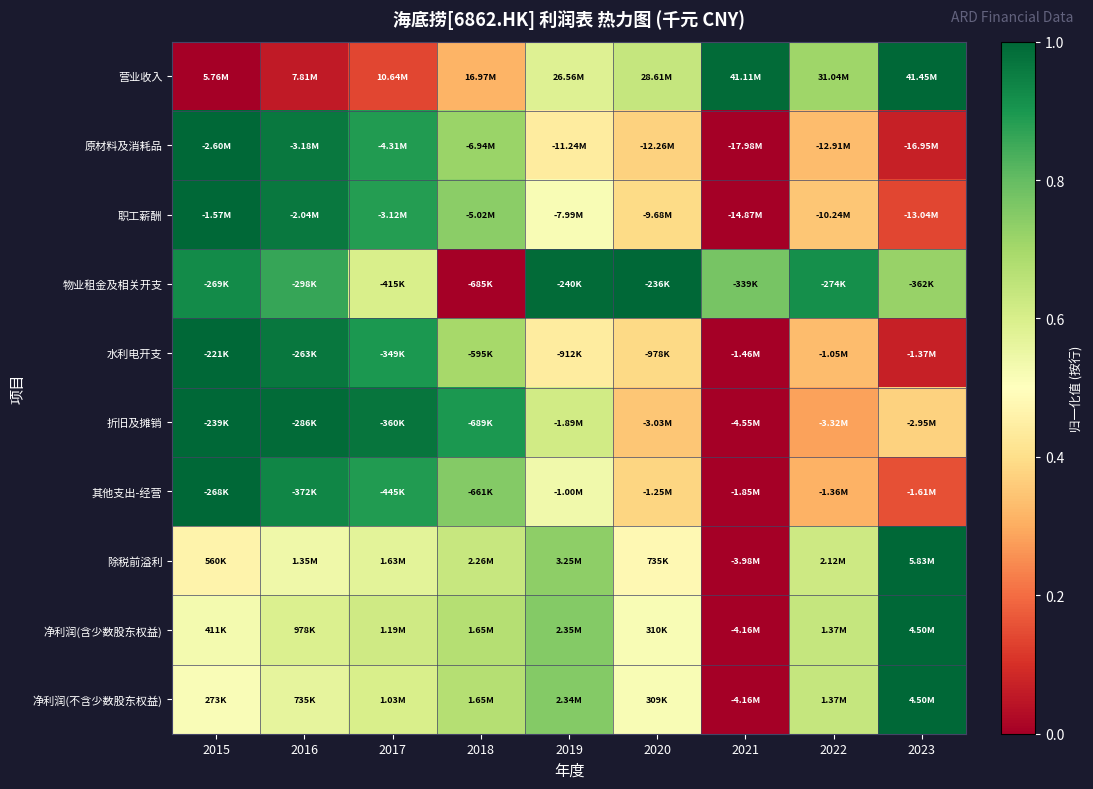

Reading left to right, transcribe all the data shown in this chart.

营业收入: 2015=0.0	2016=0.1	2017=0.1	2018=0.3	2019=0.6	2020=0.6	2021=1.0	2022=0.7	2023=1.0
原材料及消耗品: 2015=1.0	2016=1.0	2017=0.9	2018=0.7	2019=0.4	2020=0.4	2021=0.0	2022=0.3	2023=0.1
职工薪酬: 2015=1.0	2016=1.0	2017=0.9	2018=0.7	2019=0.5	2020=0.4	2021=0.0	2022=0.3	2023=0.1
物业租金及相关开支: 2015=0.9	2016=0.9	2017=0.6	2018=0.0	2019=1.0	2020=1.0	2021=0.8	2022=0.9	2023=0.7
水利电开支: 2015=1.0	2016=1.0	2017=0.9	2018=0.7	2019=0.4	2020=0.4	2021=0.0	2022=0.3	2023=0.1
折旧及摊销: 2015=1.0	2016=1.0	2017=1.0	2018=0.9	2019=0.6	2020=0.4	2021=0.0	2022=0.3	2023=0.4
其他支出-经营: 2015=1.0	2016=0.9	2017=0.9	2018=0.8	2019=0.5	2020=0.4	2021=0.0	2022=0.3	2023=0.2
除税前溢利: 2015=0.5	2016=0.5	2017=0.6	2018=0.6	2019=0.7	2020=0.5	2021=0.0	2022=0.6	2023=1.0
净利润(含少数股东权益): 2015=0.5	2016=0.6	2017=0.6	2018=0.7	2019=0.8	2020=0.5	2021=0.0	2022=0.6	2023=1.0
净利润(不含少数股东权益): 2015=0.5	2016=0.6	2017=0.6	2018=0.7	2019=0.8	2020=0.5	2021=0.0	2022=0.6	2023=1.0